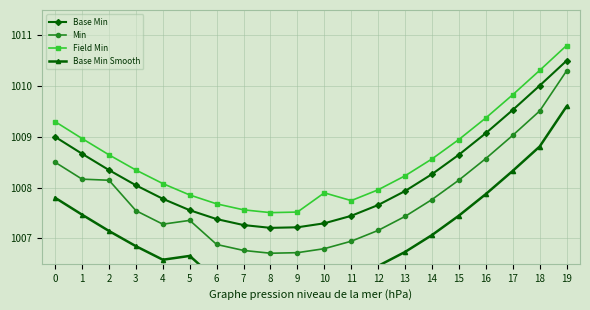

Rank the series by their maximum value, from lowest to highest.

Base Min Smooth, Min, Base Min, Field Min